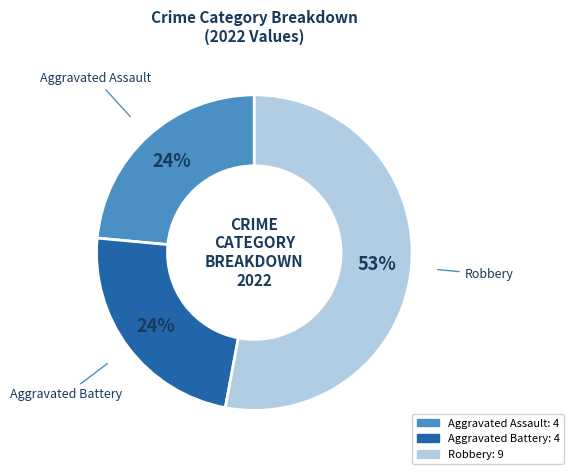

To the nearest percent, what is the difference between the largest and smallest slice percentages?

29%